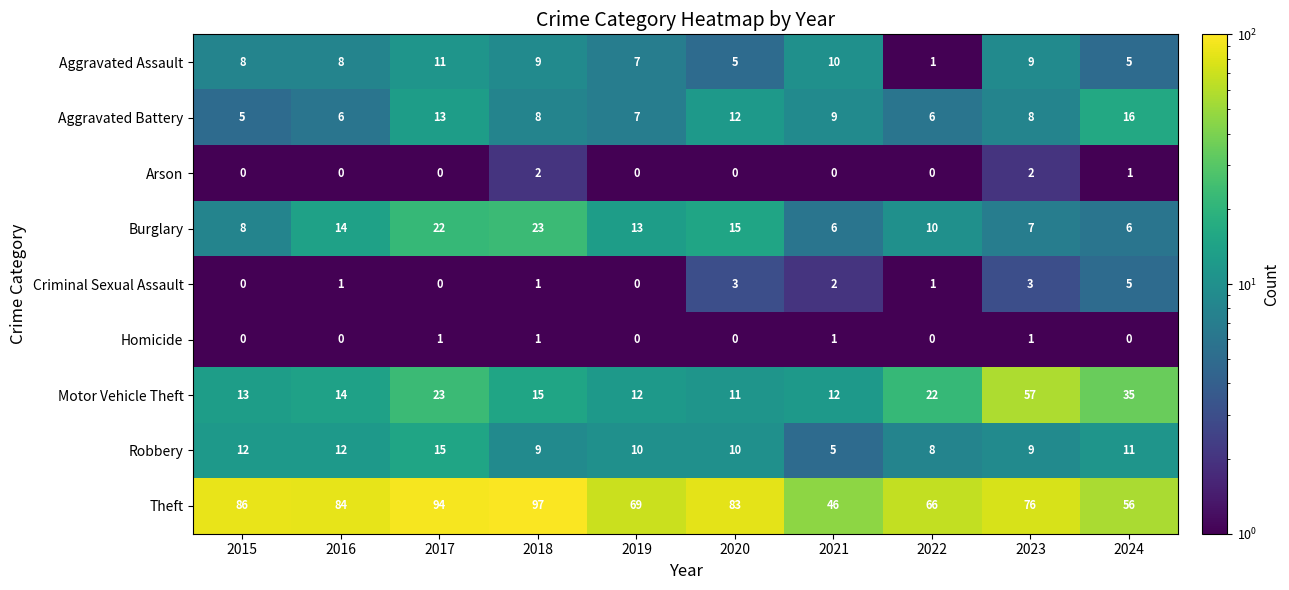

At which category is the sum across all series the highest?

2017